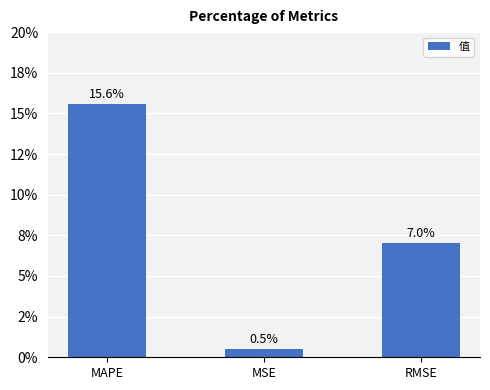

Are the bars grouped side by side (vs. stacked)?

No